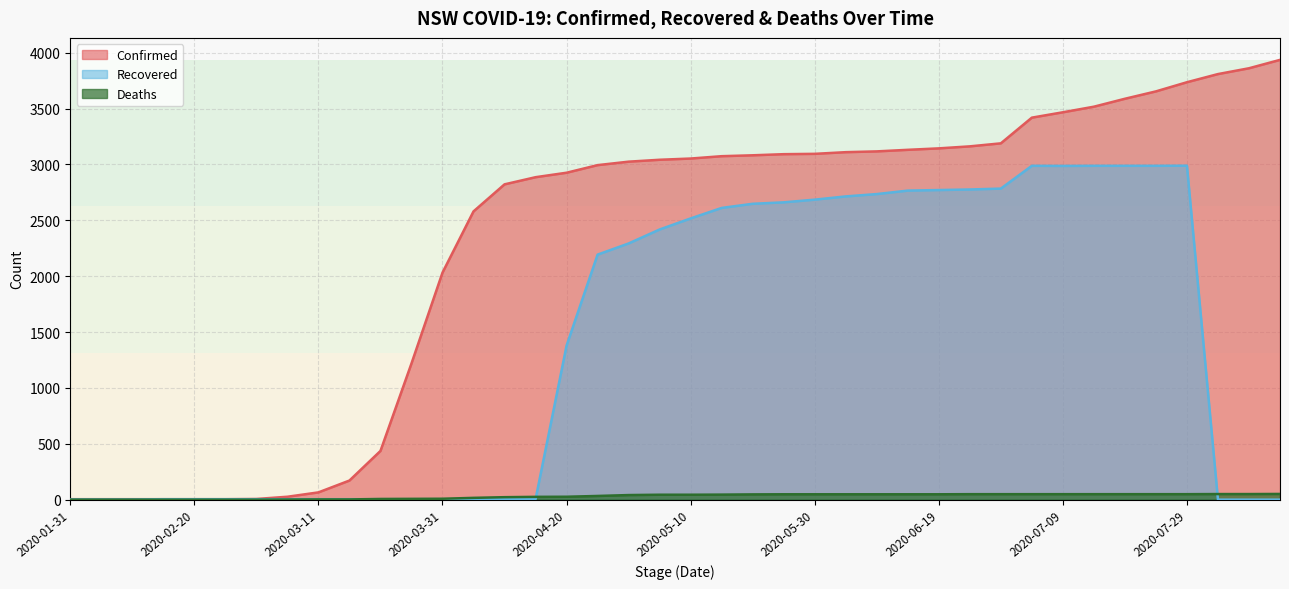

Which series has the widest spread of values?

Confirmed